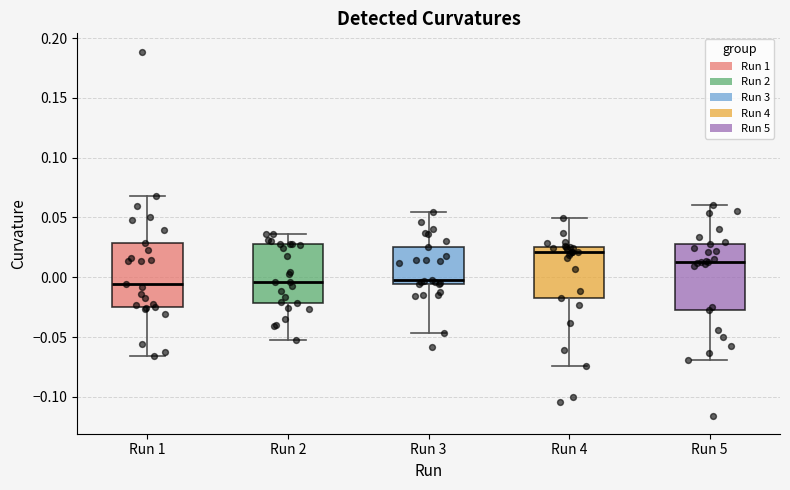

Reading left to right, transcribe this box plot: for each box, give where its median line is, the range the box spans, and where its two whiskers end, as read against the y-axis. The values are not printed on the chart, so give them approximately, as read against the axis.

Run 1: median -0.005, box -0.025 to 0.030, whiskers -0.065 to 0.070
Run 2: median -0.005, box -0.020 to 0.030, whiskers -0.055 to 0.035
Run 3: median 0.000, box -0.005 to 0.025, whiskers -0.045 to 0.055
Run 4: median 0.020, box -0.015 to 0.025, whiskers -0.075 to 0.050
Run 5: median 0.015, box -0.025 to 0.030, whiskers -0.070 to 0.060